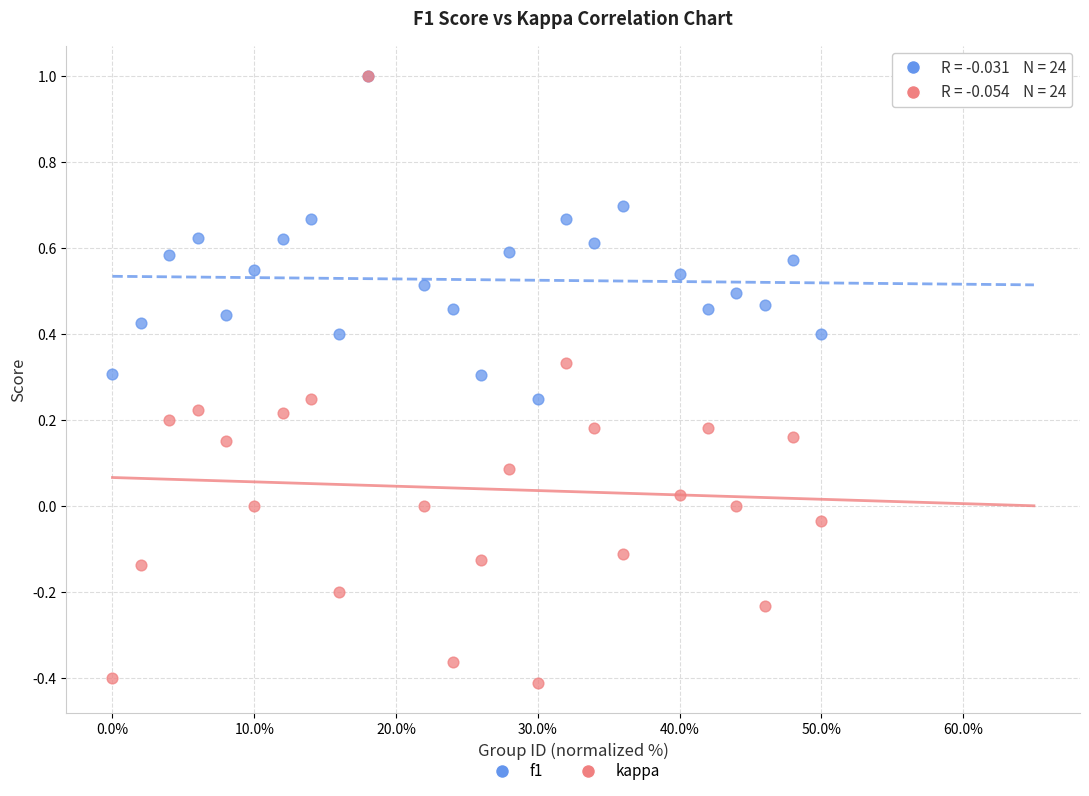

What are all the series names shown in the legend?

f1, kappa